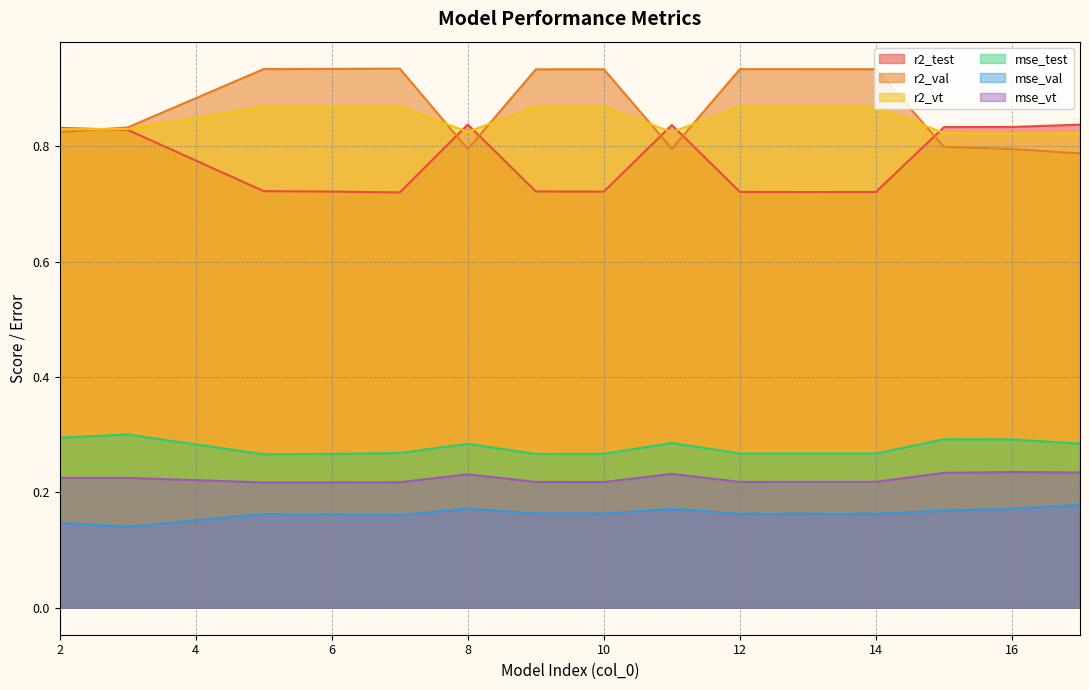

True or false: r2_test and mse_test intersect in this chart.

False